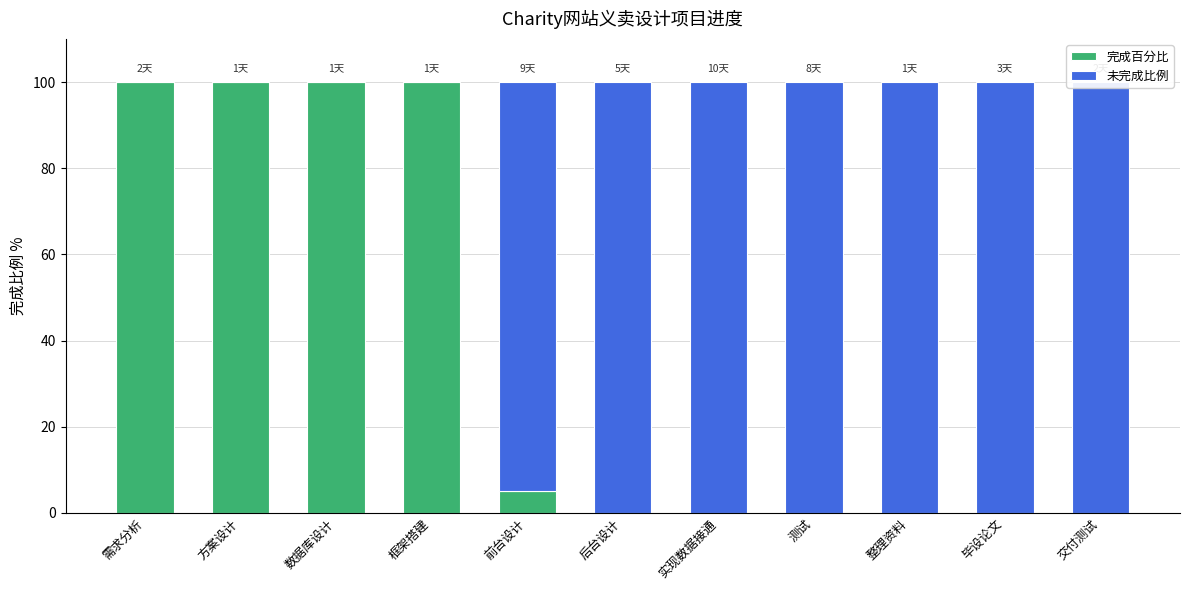

At which category is the sum across all series the highest?

需求分析